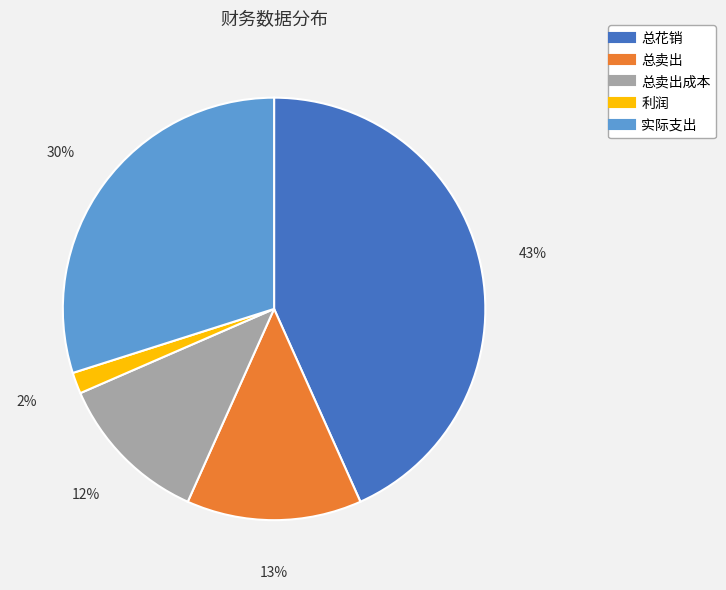

To the nearest percent, what is the average slice percentage?

20%